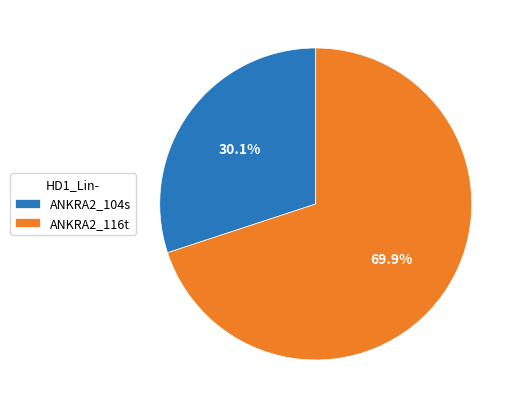

Rank the categories by value from lowest to highest.

ANKRA2_104s, ANKRA2_116t